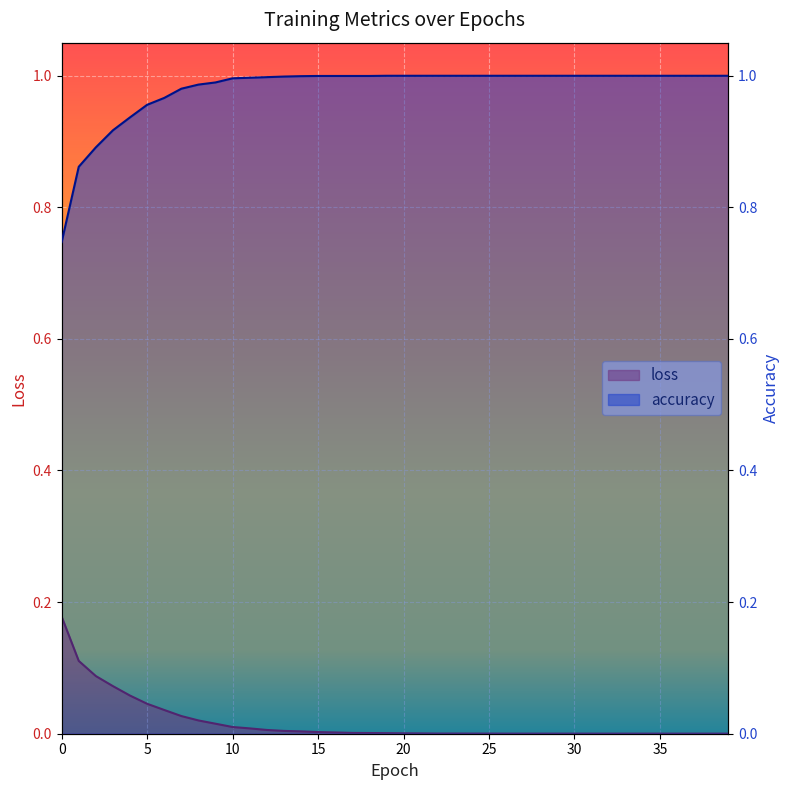

Reading left to right, what are all the values shown in this chart?

loss: 0.2	0.1	0.1	0.1	0.1	0.0	0.0	0.0	0.0	0.0	0.0	0.0	0.0	0.0	0.0	0.0	0.0	0.0	0.0	0.0	0.0	0.0	0.0	0.0	0.0	0.0	0.0	0.0	0.0	0.0	0.0	0.0	0.0	0.0	0.0	0.0	0.0	0.0	0.0	0.0
accuracy: 0.7	0.9	0.9	0.9	0.9	1.0	1.0	1.0	1.0	1.0	1.0	1.0	1.0	1.0	1.0	1.0	1.0	1.0	1.0	1.0	1.0	1.0	1.0	1.0	1.0	1.0	1.0	1.0	1.0	1.0	1.0	1.0	1.0	1.0	1.0	1.0	1.0	1.0	1.0	1.0